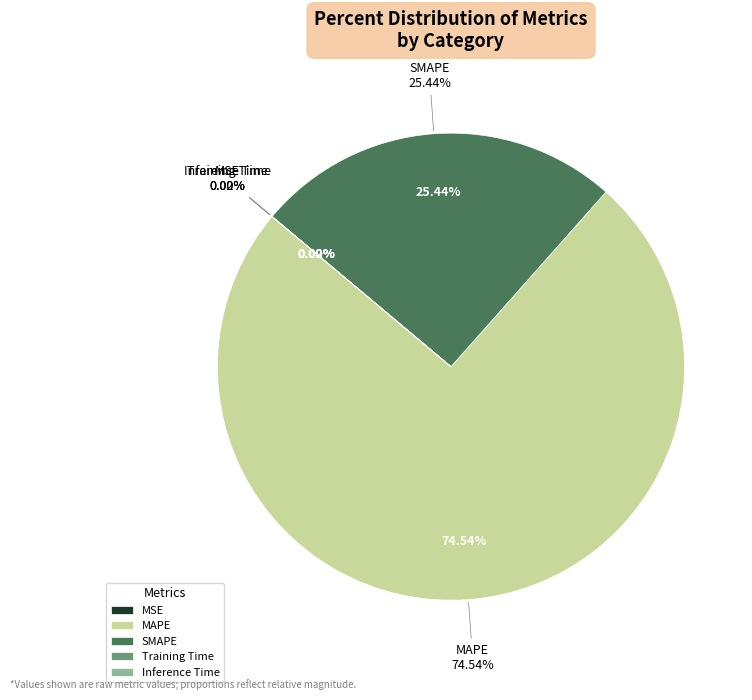

What percentage is the SMAPE slice, to the nearest percent?

25%